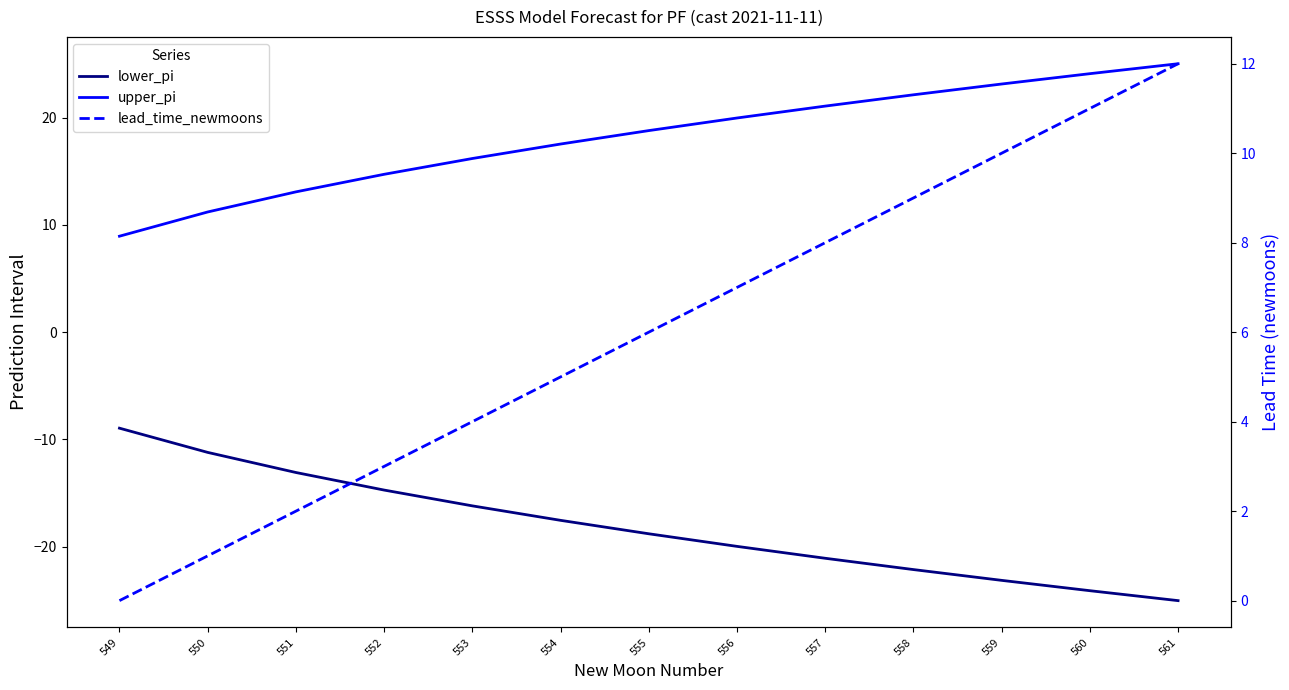

Is the value of lower_pi at 559 greater than the value of upper_pi at 550?

No